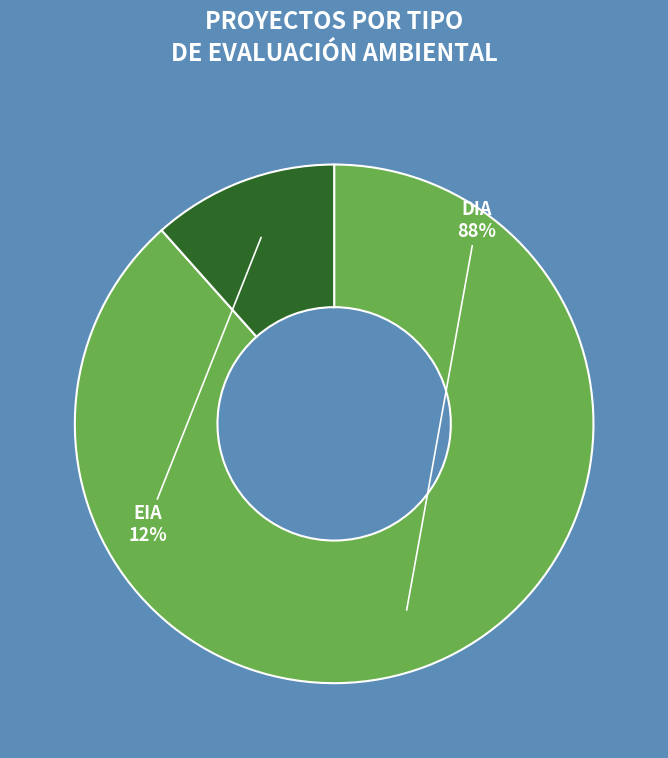

Between EIA and DIA, which is larger?

DIA